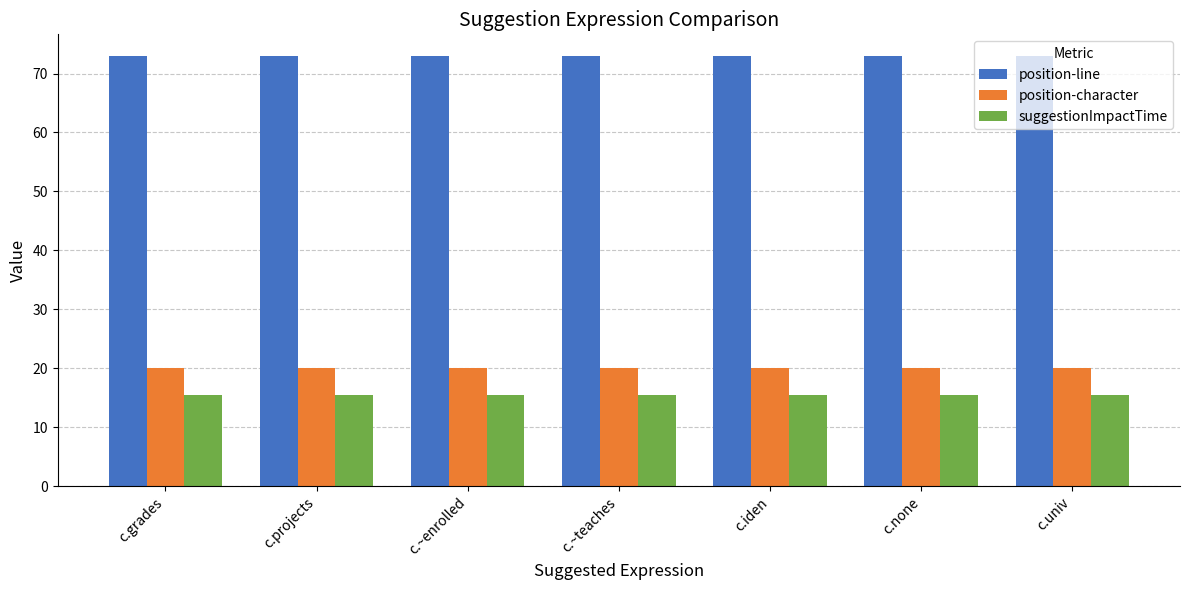

What is the total value across all series at c.univ?

108.5